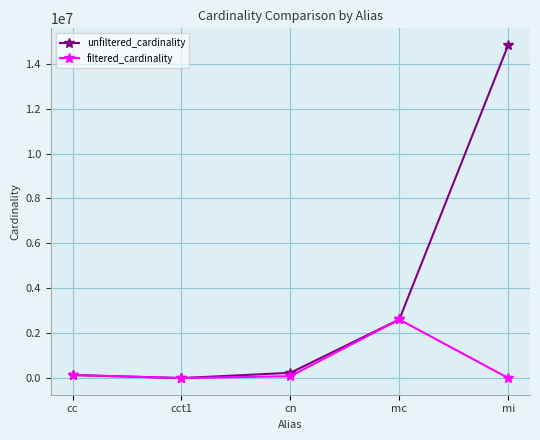

What is the label of the 2nd point from the right?

mc